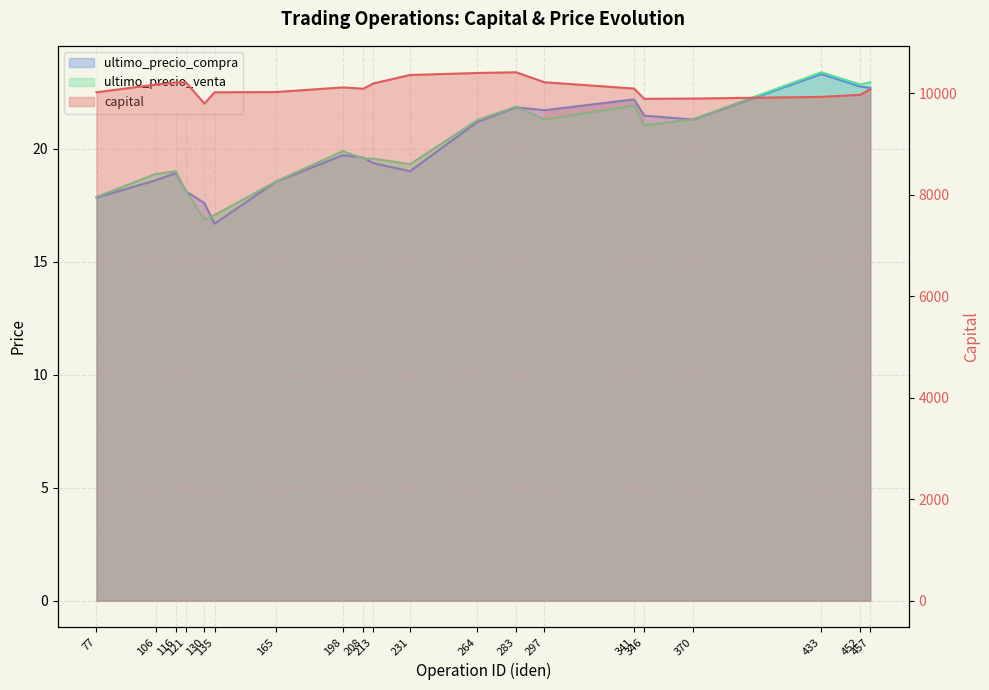

What is the value of the ultimo_precio_venta point at the 20th from the left?

22.9